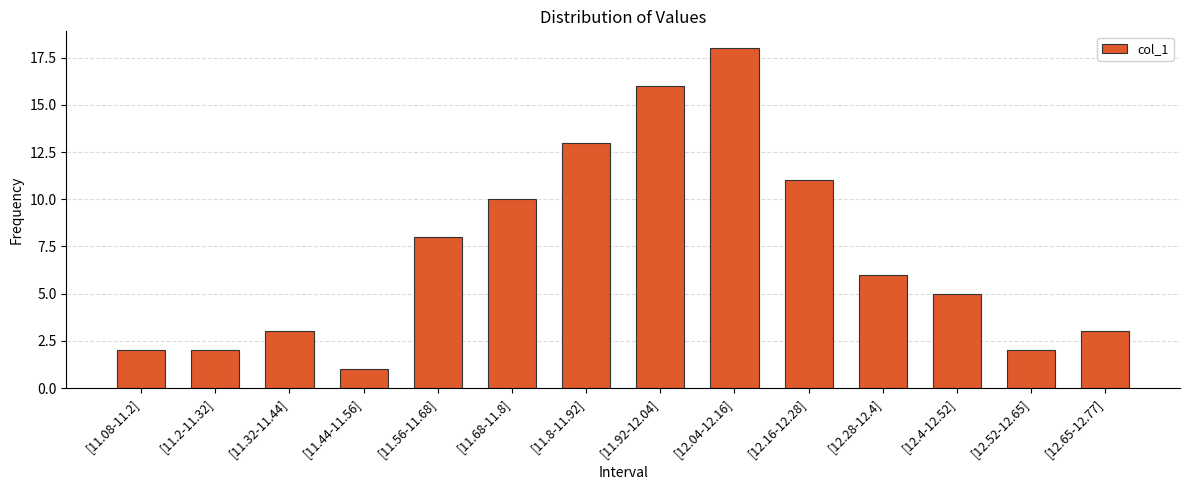

What is the difference between the values at [11.68-11.8] and [11.92-12.04]?

6